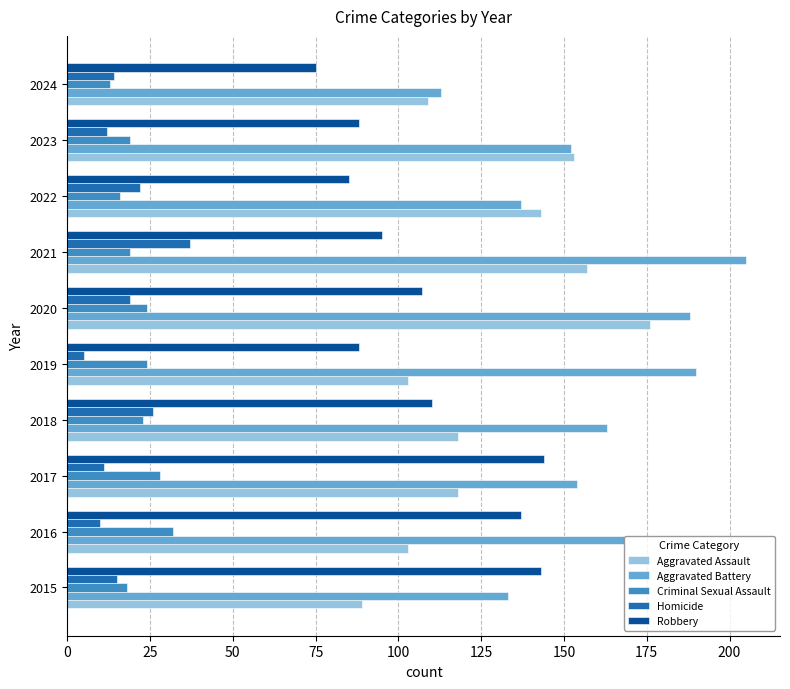

At how many categories does at least one series exceed 194?

1